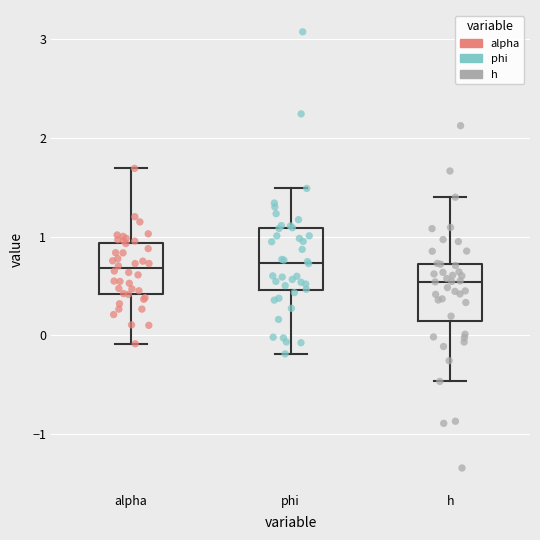

Reading left to right, read every box against the y-axis: the position of its median line, the range the box covers, and the ends of its whiskers. The values are not printed on the chart, so give them approximately, as read against the axis.

alpha: median 0.7, box 0.4 to 0.9, whiskers -0.1 to 1.7
phi: median 0.7, box 0.5 to 1.1, whiskers -0.2 to 1.5
h: median 0.5, box 0.1 to 0.7, whiskers -0.5 to 1.4